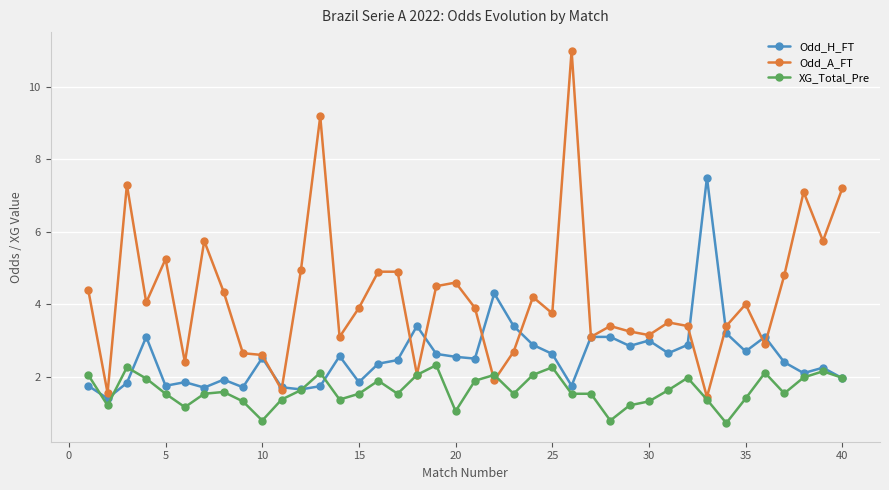

Which series has the widest spread of values?

Odd_A_FT